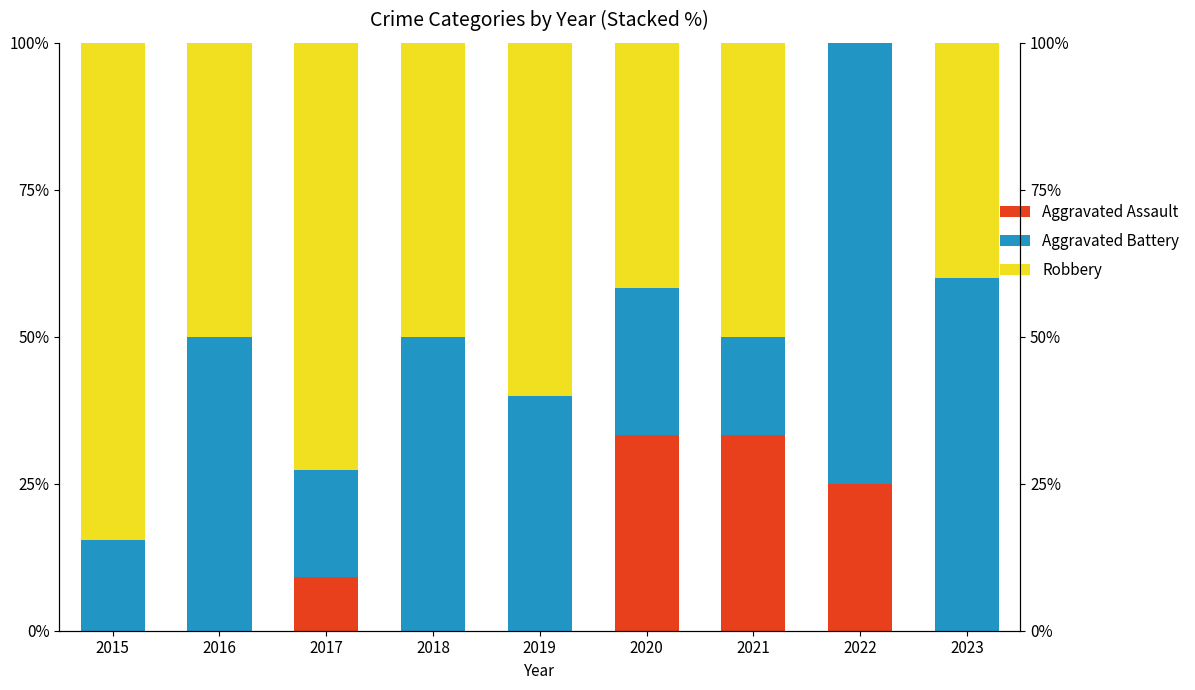

What is the difference between the maximum and minimum values in the Robbery series?

84.6